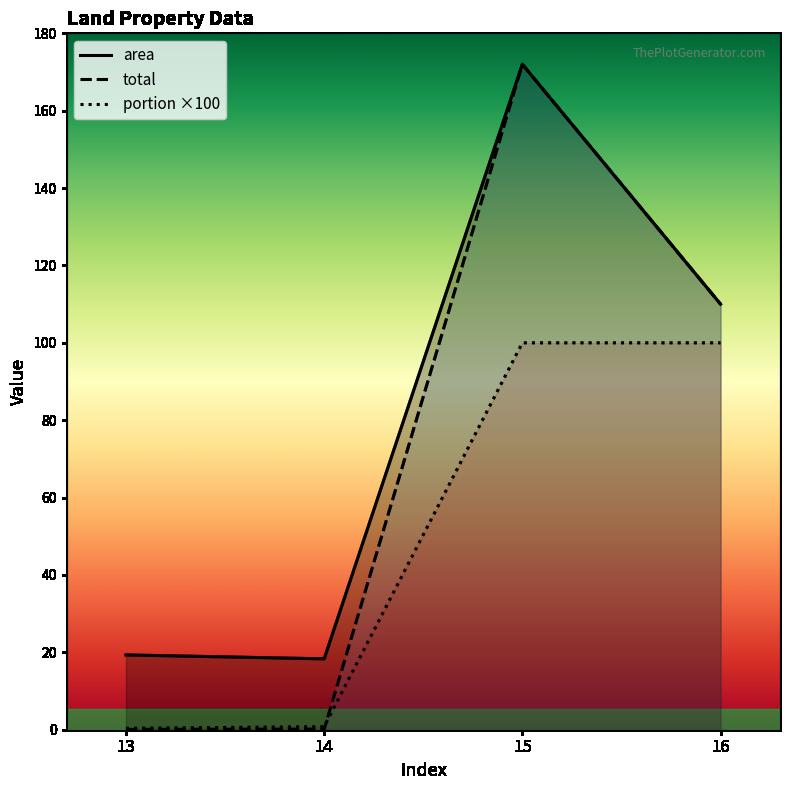

What is the difference between the maximum and minimum values in the area series?

153.7